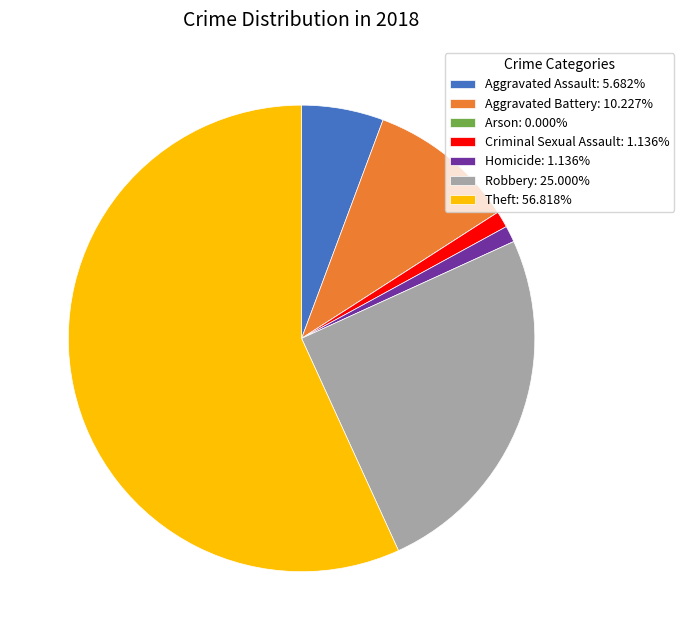

What is the ratio of the value at Theft to the value at Robbery?

2.3